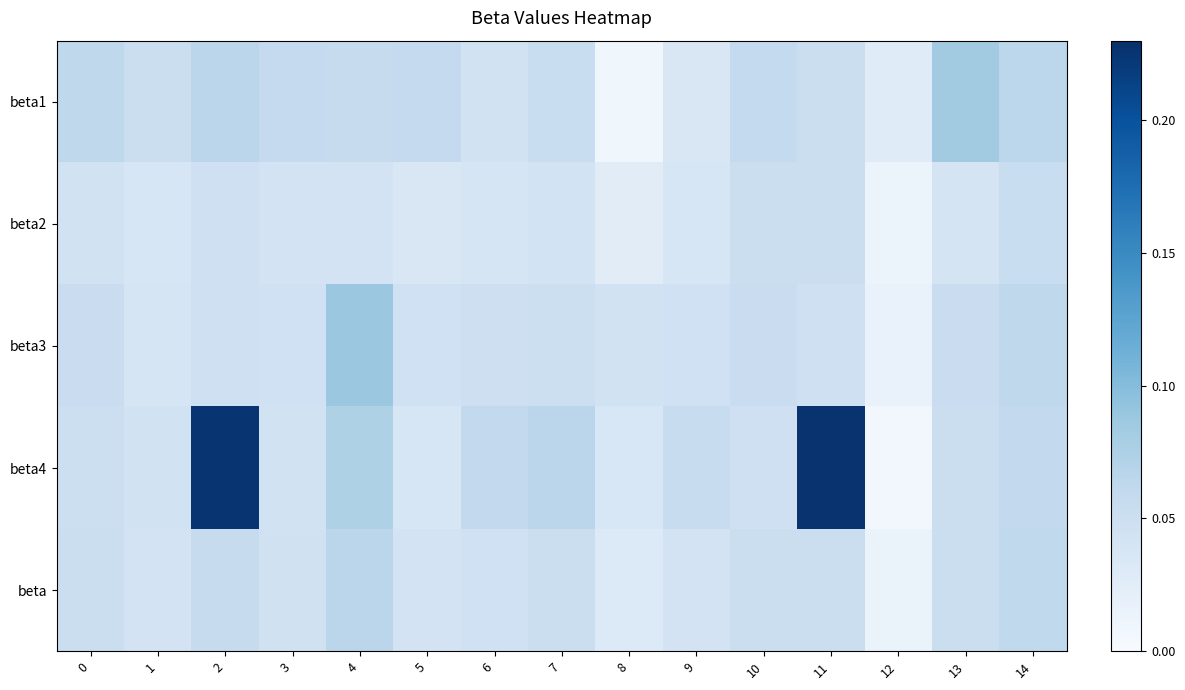

How many categories are shown in the chart?

15